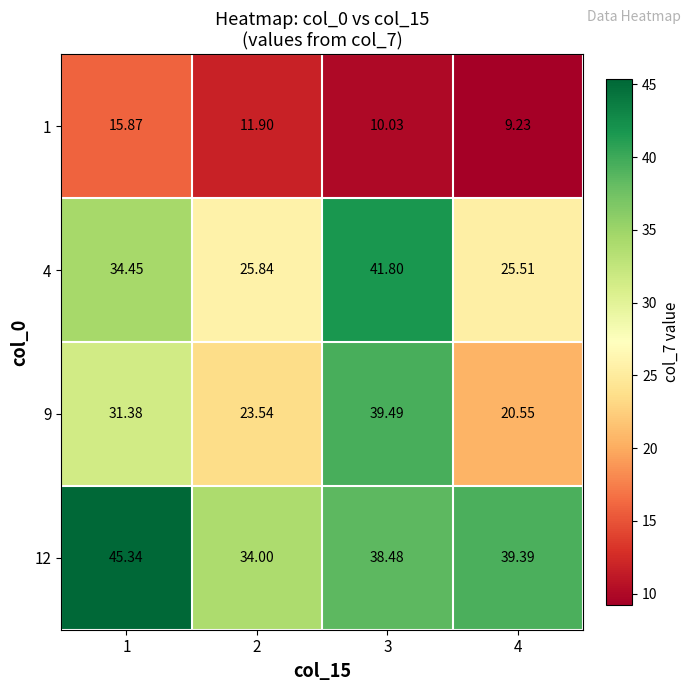

Is the value of 1 at 4 greater than the value of 12 at 3?

No